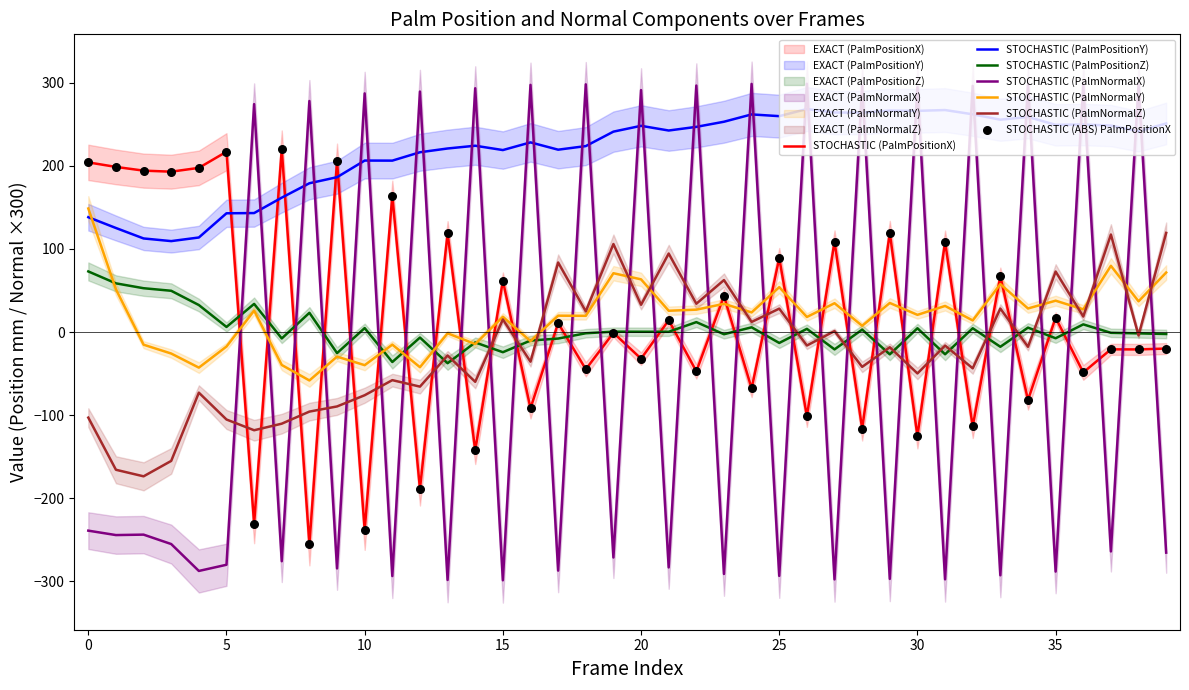

At which category is the sum across all series the highest?

20